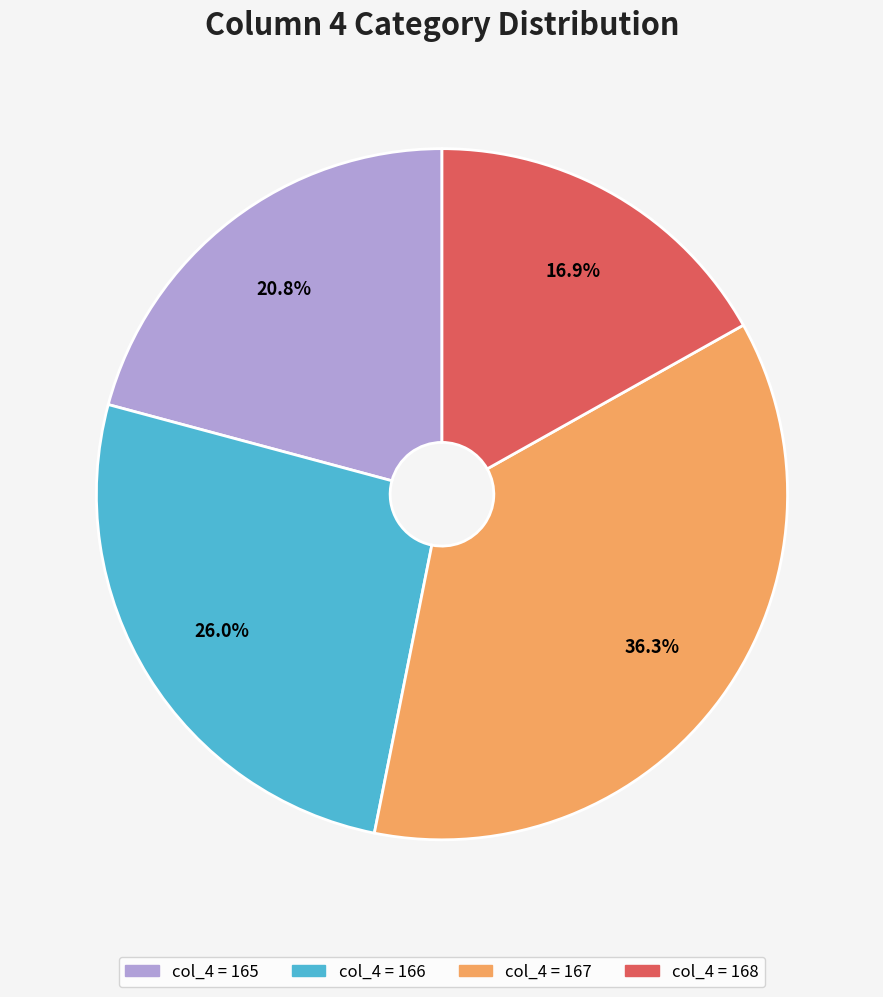

Count the number of slices in the pie.

4